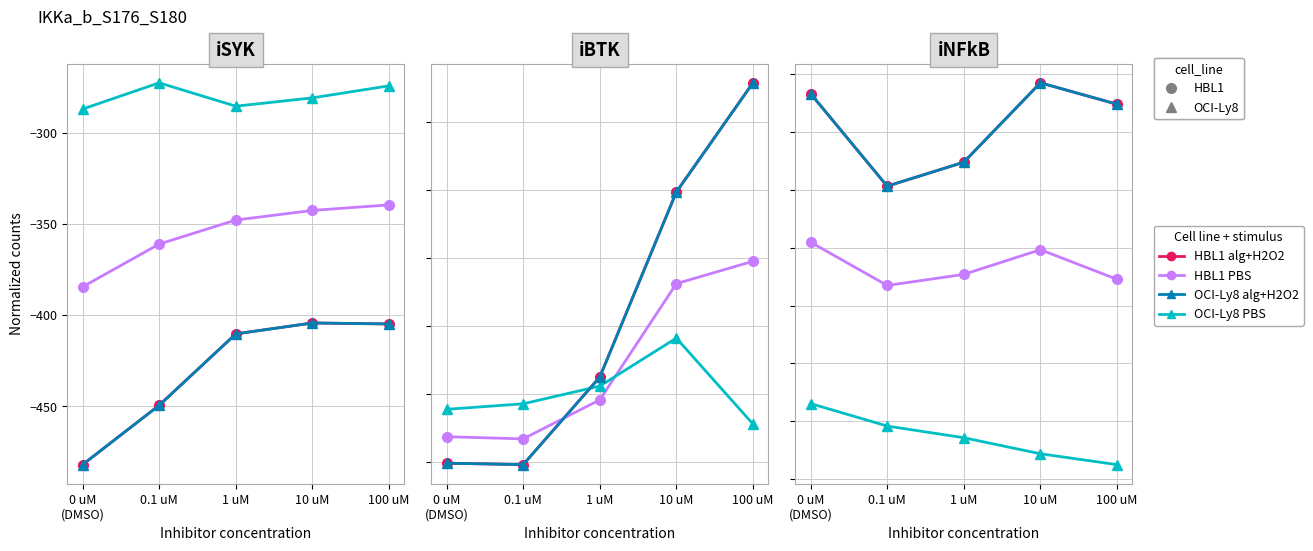

What is the difference between the highest and lowest values at 100 uM?

1557.7